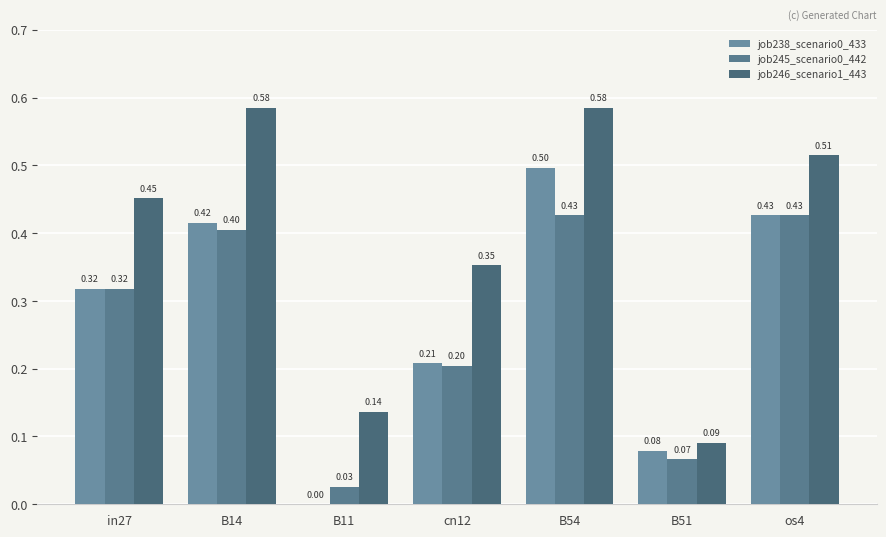

Are the bars grouped side by side (vs. stacked)?

Yes